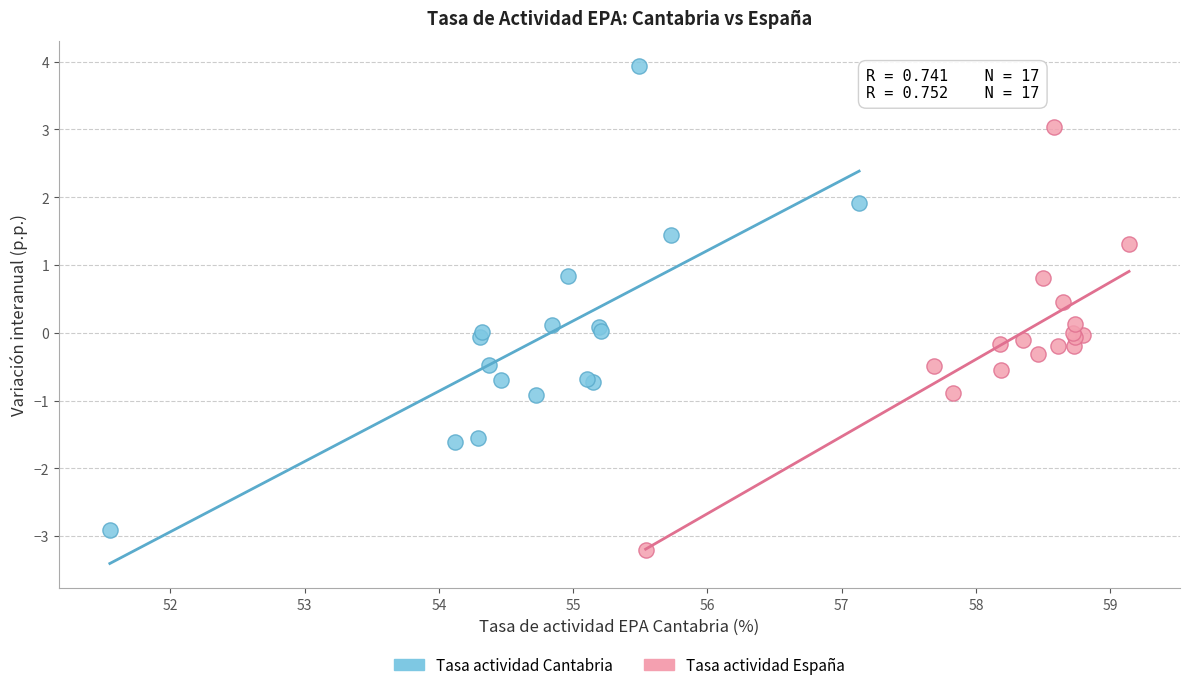

Which series reaches the minimum Y coordinate?

Tasa actividad España